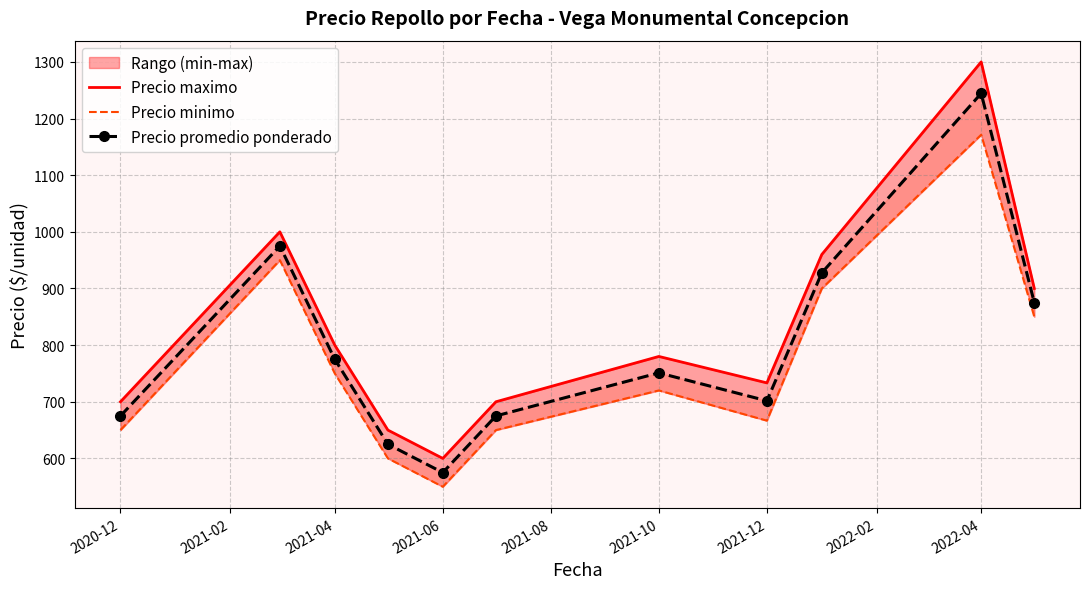

Between 2020-12 and 2021-12, which series saw the biggest shift?

Precio maximo